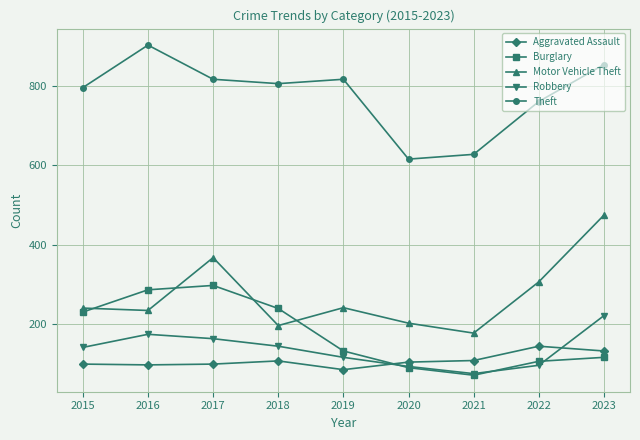

What is the approximate value of Robbery at 2016, to the nearest 50?

150